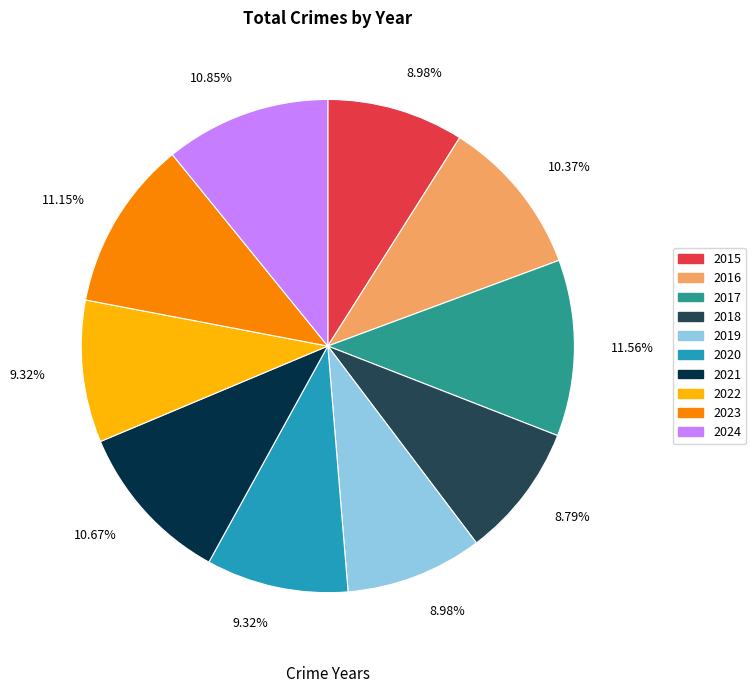

Does any single category account for the majority?

No